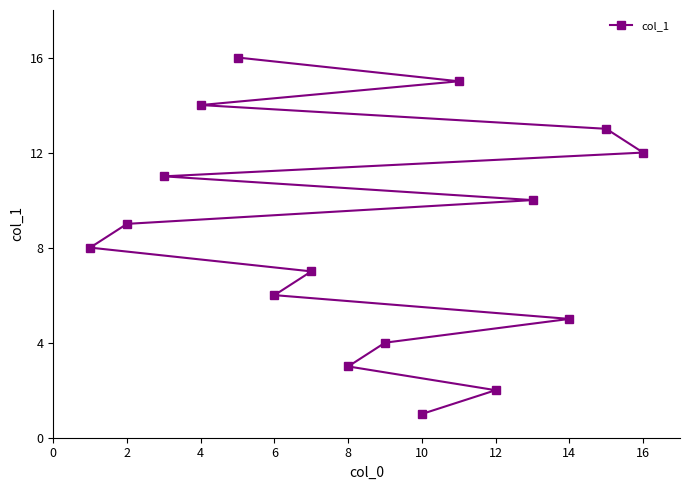

True or false: there are more than 0 points higher than both neighbors.

False